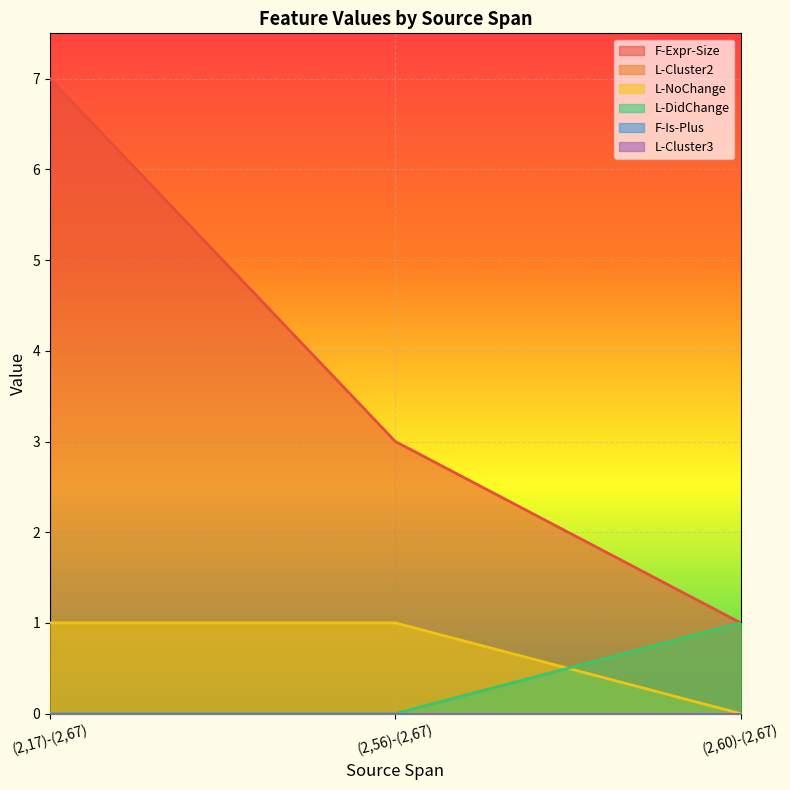

At how many categories does at least one series exceed 1?

2